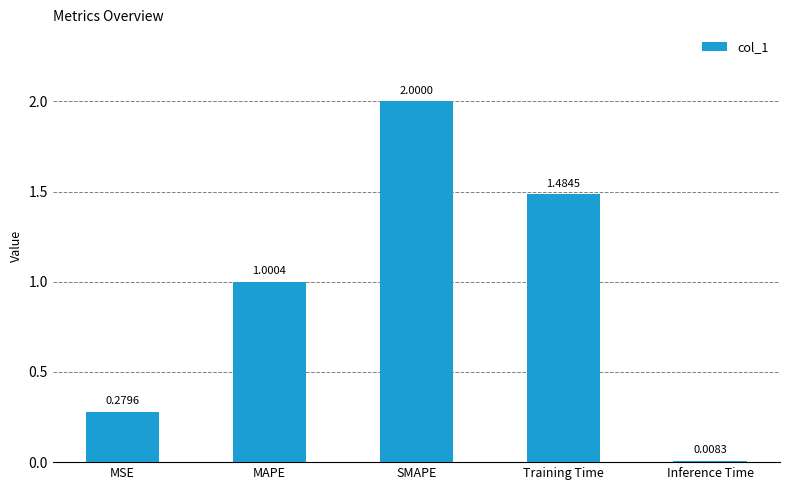

Which has a higher value, MAPE or Training Time?

Training Time